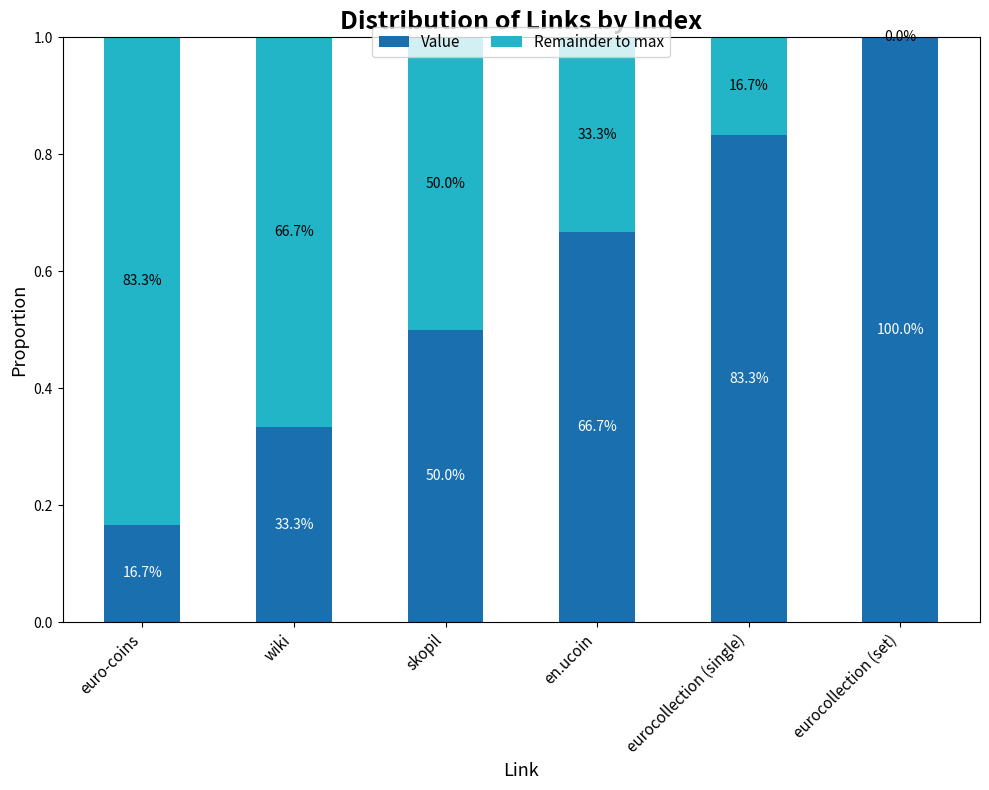

Does the chart contain stacked bars?

Yes